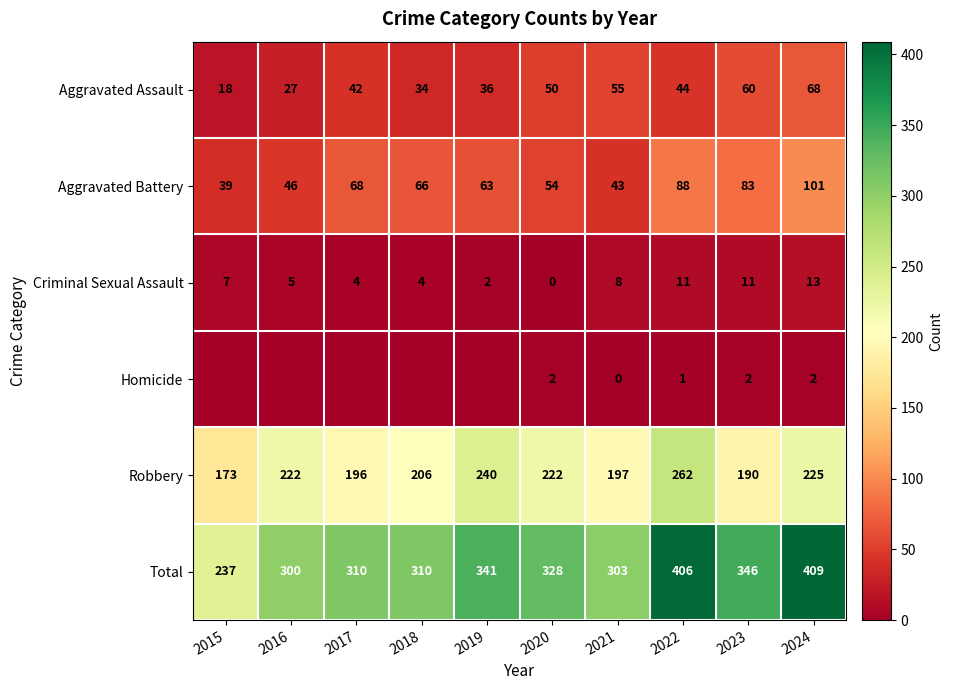

What value does the Aggravated Battery series have at 2017?

68